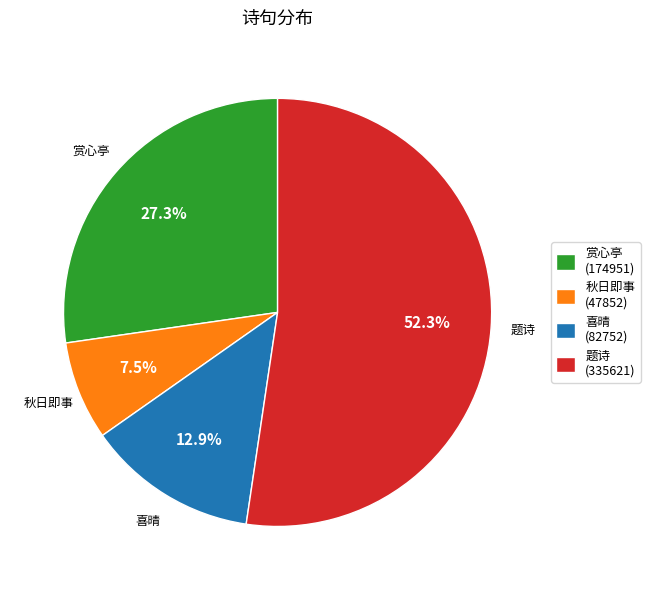

Is there a majority slice in this chart?

Yes